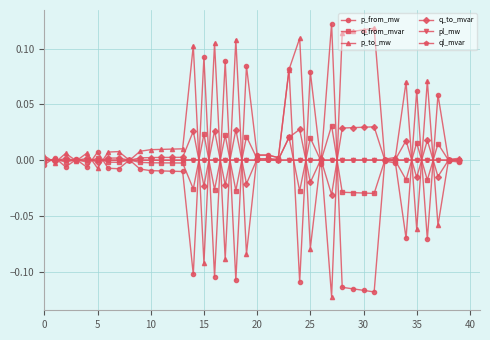

Which series has the largest total across all categories?

p_to_mw